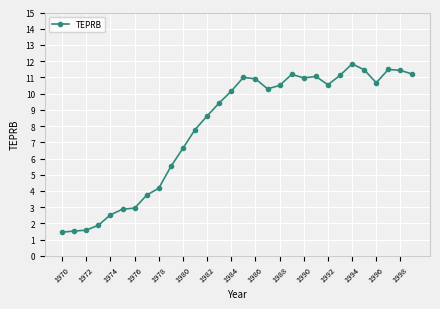

How many lines are shown in the chart?

1